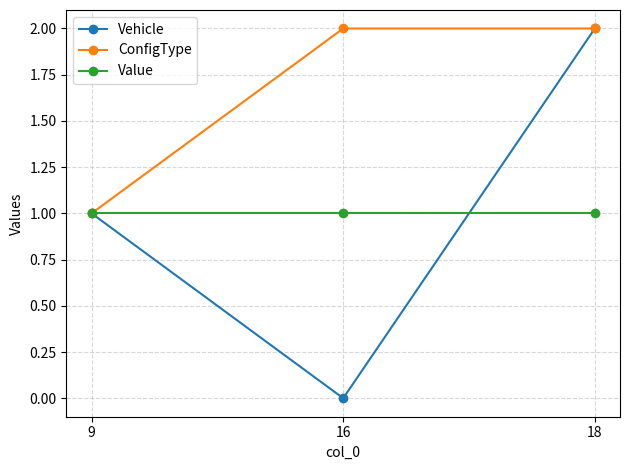

Which series has the widest spread of values?

Vehicle